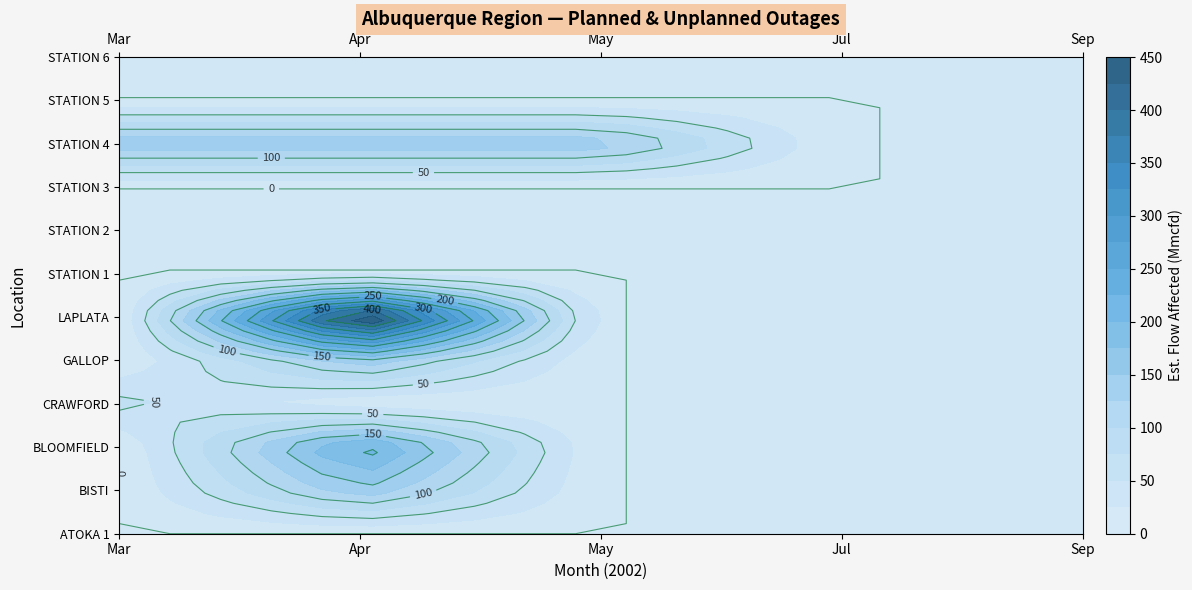

What is the approximate value of STATION 4 at 3?

150